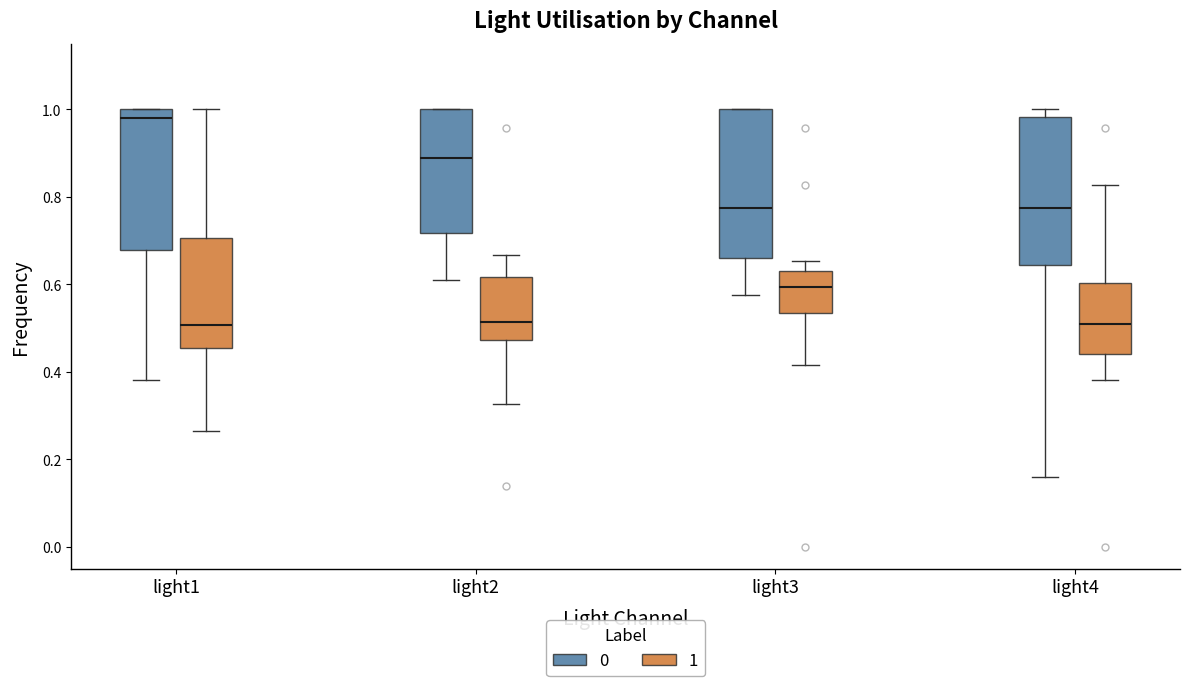

Reading left to right, read every box against the y-axis: the position of its median line, the range the box covers, and the ends of its whiskers. The values are not printed on the chart, so give them approximately, as read against the axis.

light1 (0): median 0.98, box 0.68 to 1.00, whiskers 0.38 to 1.00
light1 (1): median 0.50, box 0.46 to 0.70, whiskers 0.26 to 1.00
light2 (0): median 0.88, box 0.72 to 1.00, whiskers 0.62 to 1.00
light2 (1): median 0.52, box 0.48 to 0.62, whiskers 0.32 to 0.66
light3 (0): median 0.78, box 0.66 to 1.00, whiskers 0.58 to 1.00
light3 (1): median 0.60, box 0.54 to 0.64, whiskers 0.42 to 0.66
light4 (0): median 0.78, box 0.64 to 0.98, whiskers 0.16 to 1.00
light4 (1): median 0.52, box 0.44 to 0.60, whiskers 0.38 to 0.82